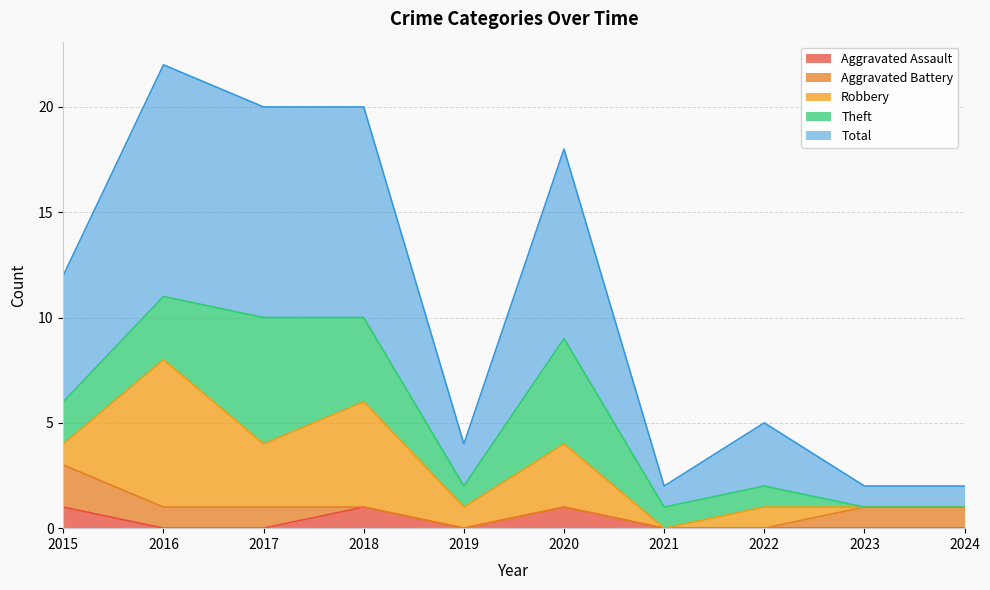

How many data points does each series have?

10